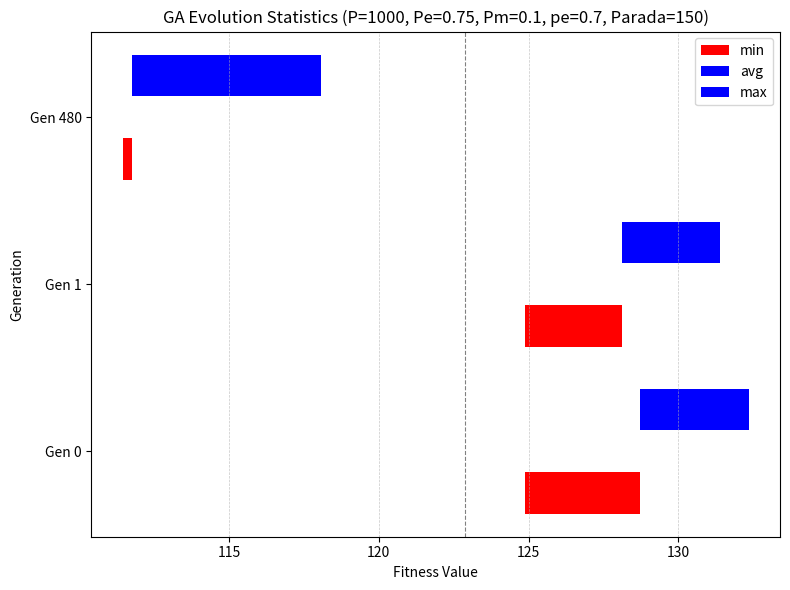

At 110, list the series in order from smallest to largest.

min, avg, max